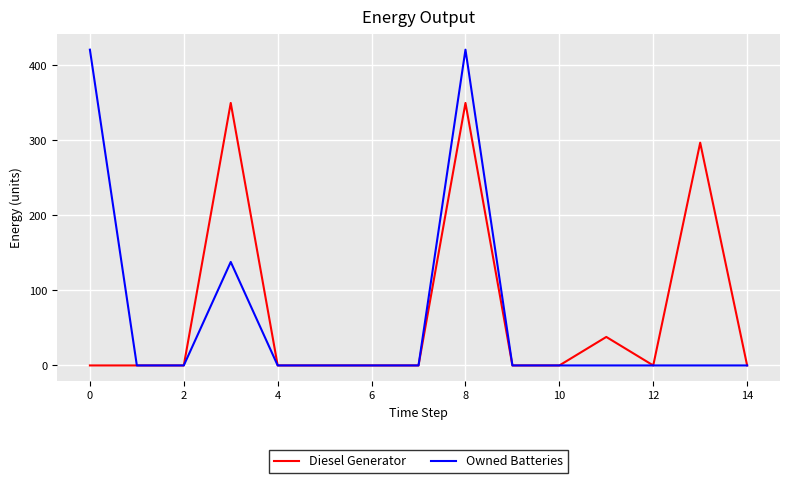

Rank the series by their maximum value, from lowest to highest.

Diesel Generator, Owned Batteries